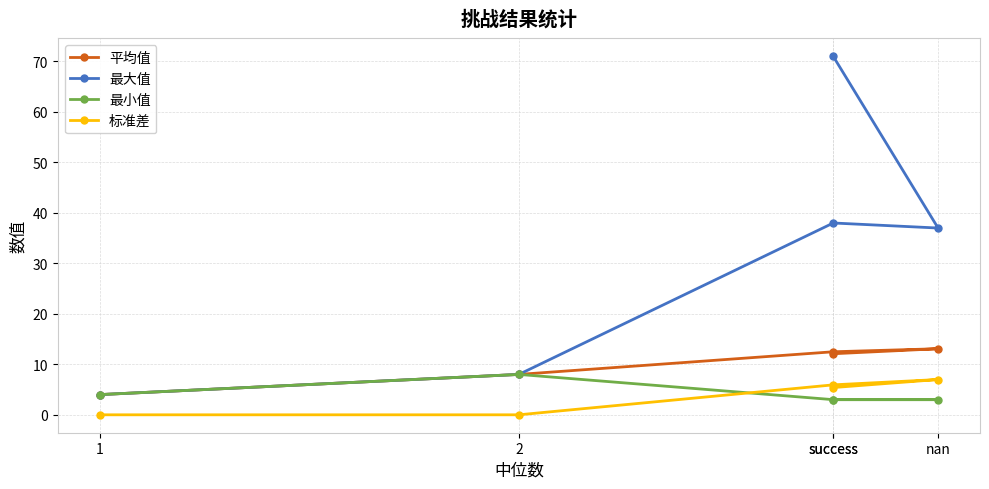

Reading left to right, transcribe all the data shown in this chart.

平均值: 4.0	8.0	12.5	13.1	12.1
最大值: 4.0	8.0	38.0	37.0	71.0
最小值: 4.0	8.0	3.0	3.0	3.0
标准差: 0.0	0.0	5.9	7.0	5.4